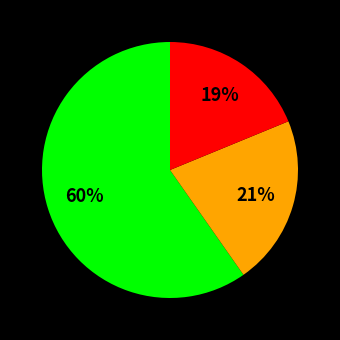

Does any single category account for the majority?

Yes